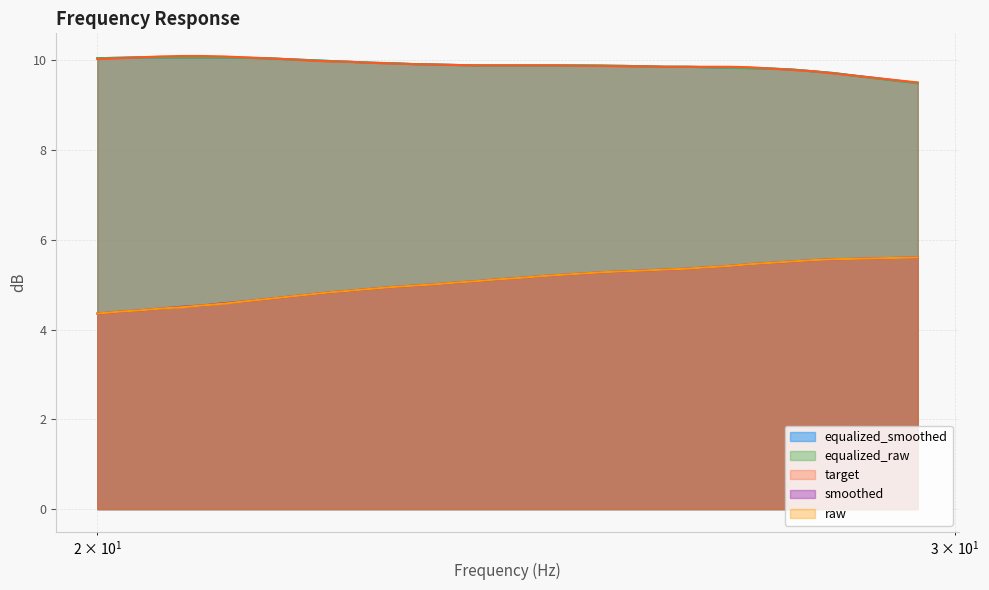

List the labels in order of raw value, largest first.

29.48, 29.19, 28.9, 28.62, 28.33, 28.05, 27.77, 27.5, 27.23, 26.96, 26.69, 26.43, 26.16, 25.91, 25.65, 25.39, 25.14, 24.89, 24.65, 24.4, 24.16, 23.92, 23.69, 23.45, 23.22, 22.99, 22.76, 22.54, 22.31, 22.09, 21.87, 21.66, 21.44, 21.23, 21.02, 20.81, 20.61, 20.4, 20.2, 20.0